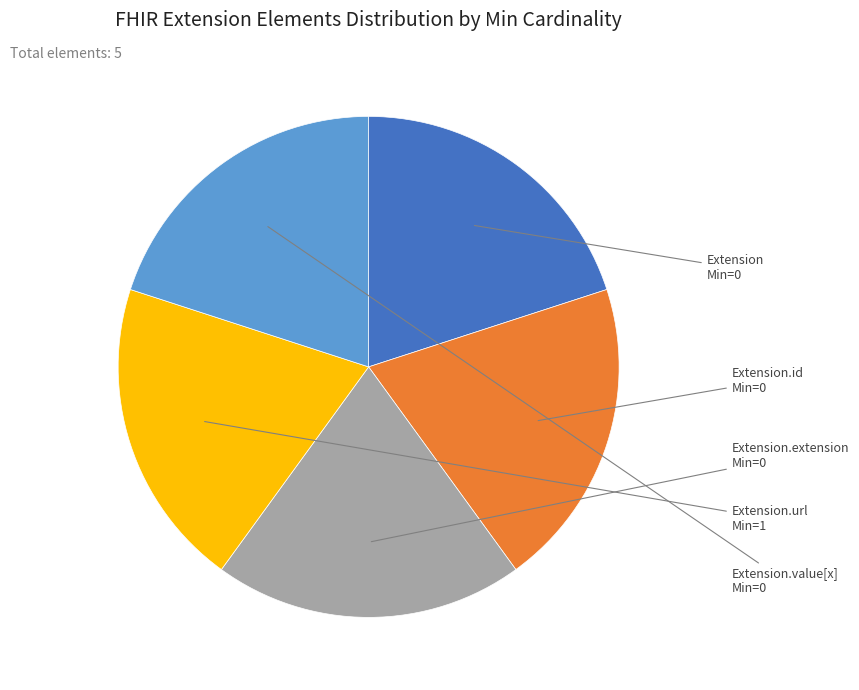

Is there any slice that represents more than half of the pie?

No